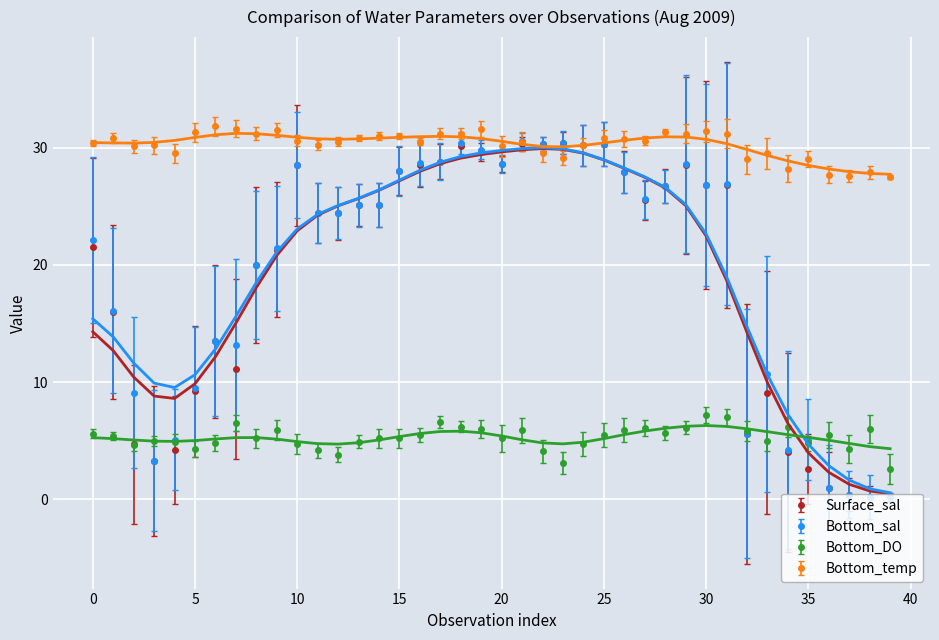

The value of Bottom_temp at 5 is 50.9. True or false?

False